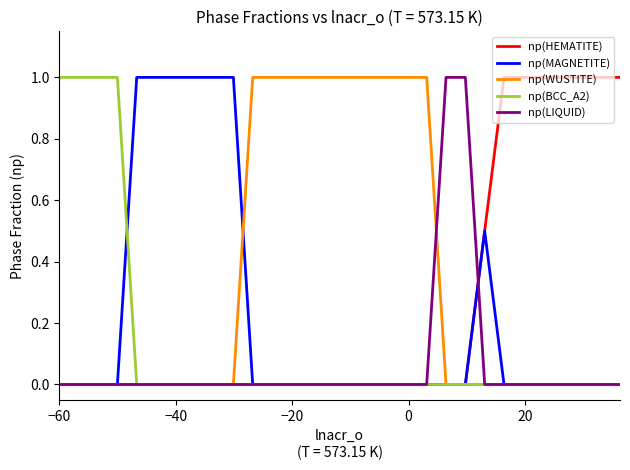

What is the highest value of the np(MAGNETITE) series?

1.0